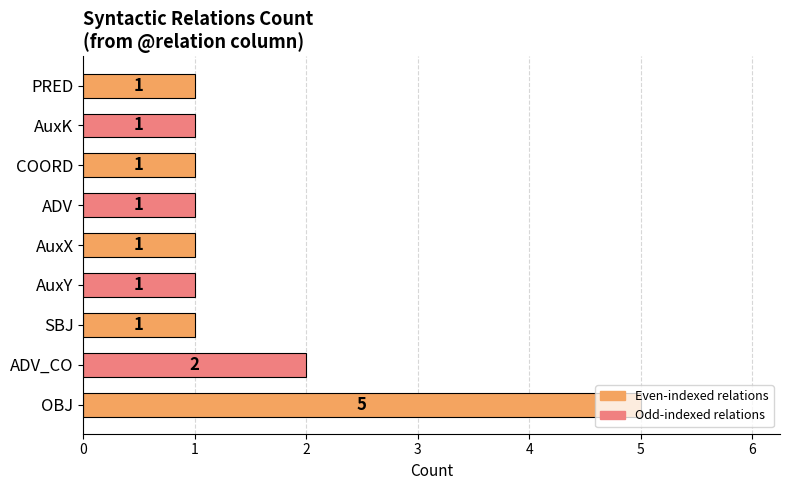

What is the maximum value shown in the chart?

5